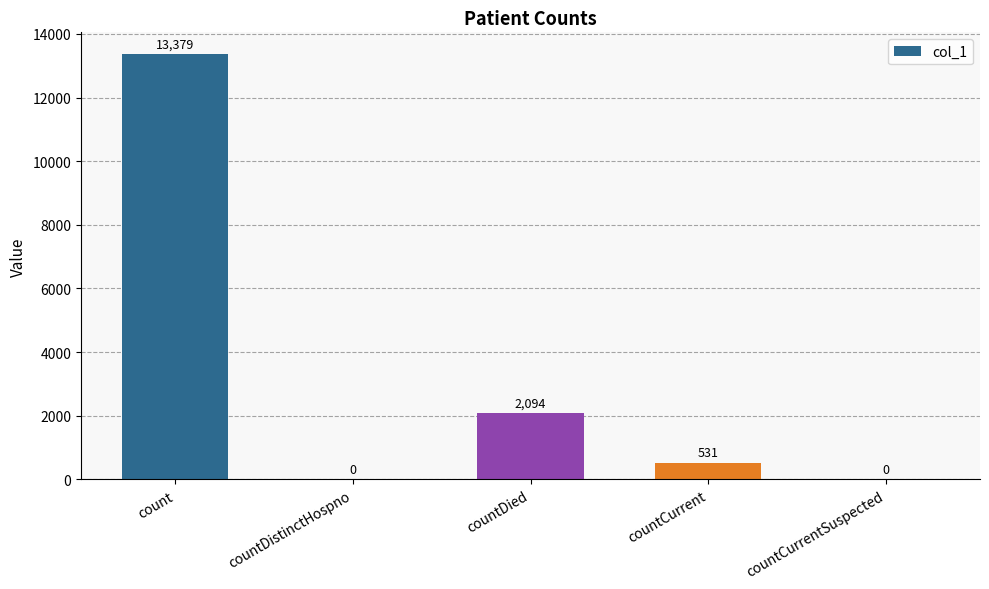

Are the bars horizontal?

No